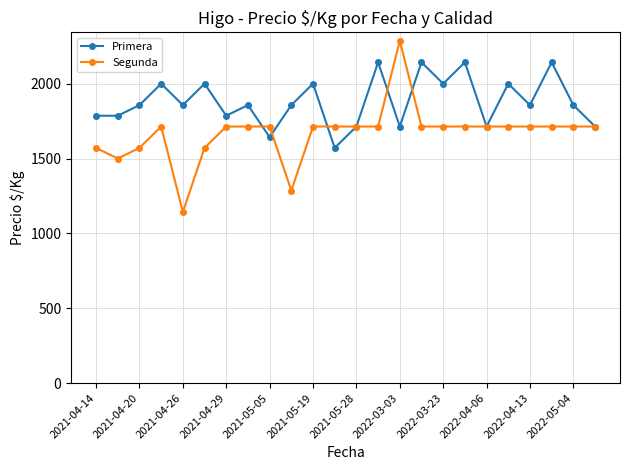

In Primera, how many points are higher than both neighbors (excluding endpoints)?

9